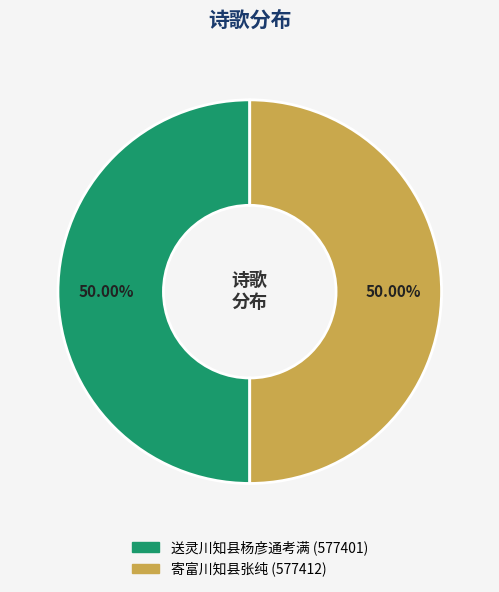

The 送灵川知县杨彦通考满 slice represents 50% of the pie. True or false?

True